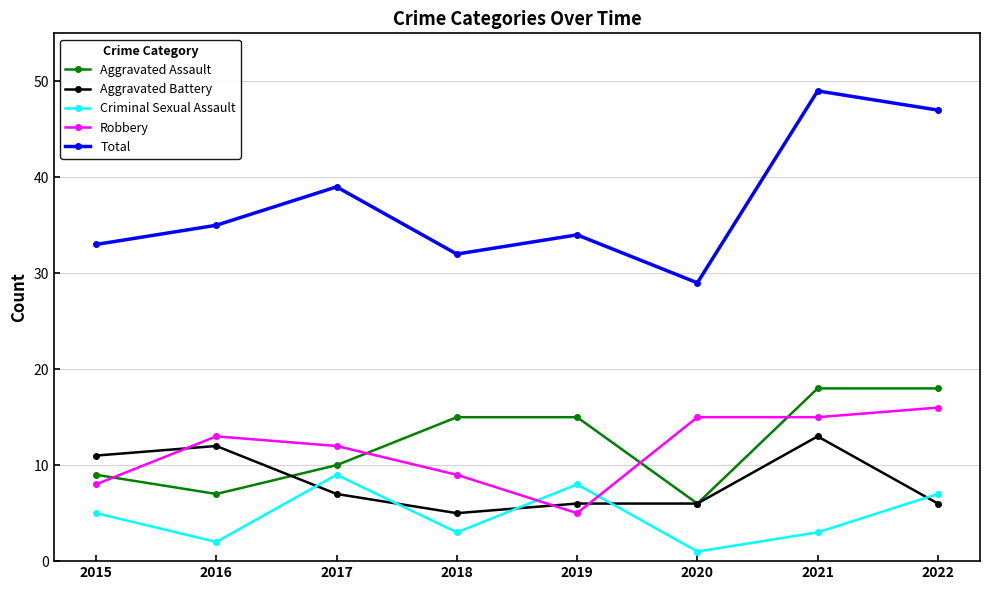

Reading left to right, list all the values displayed in this chart.

Aggravated Assault: 2015=9	2016=7	2017=10	2018=15	2019=15	2020=6	2021=18	2022=18
Aggravated Battery: 2015=11	2016=12	2017=7	2018=5	2019=6	2020=6	2021=13	2022=6
Criminal Sexual Assault: 2015=5	2016=2	2017=9	2018=3	2019=8	2020=1	2021=3	2022=7
Robbery: 2015=8	2016=13	2017=12	2018=9	2019=5	2020=15	2021=15	2022=16
Total: 2015=33	2016=35	2017=39	2018=32	2019=34	2020=29	2021=49	2022=47